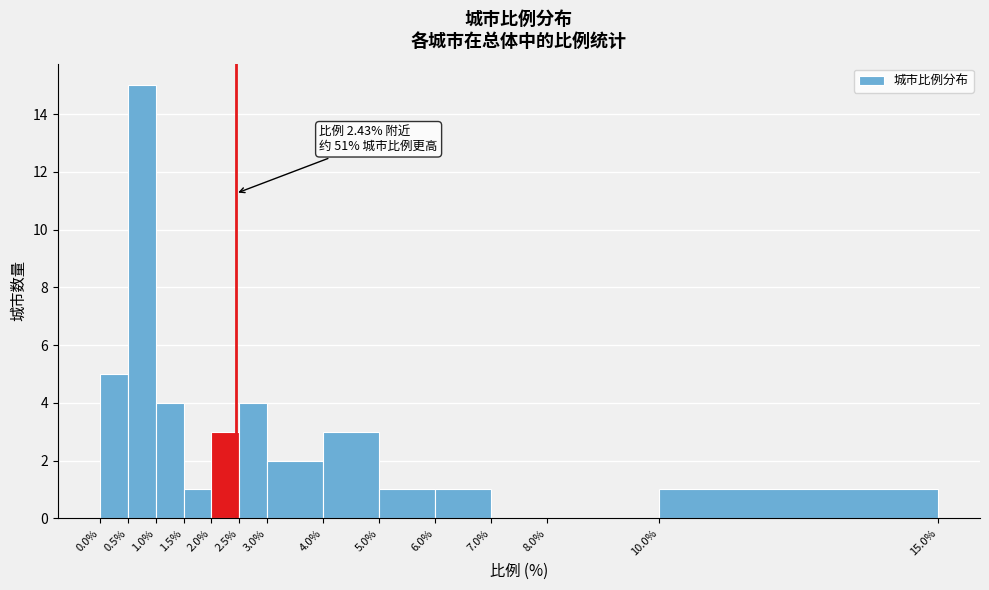

Which range on the x-axis has the tallest bar?

0.5% to 1.0%